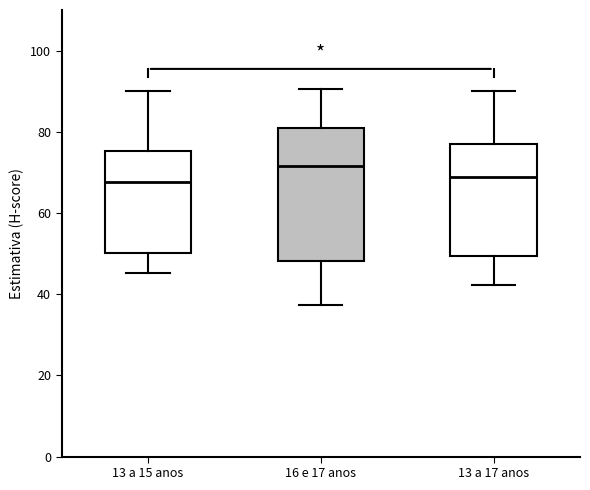

Where is the upper edge of the box for 13 a 15 anos on the y-axis? The values are not printed on the chart, so give them approximately, as read against the axis.

76